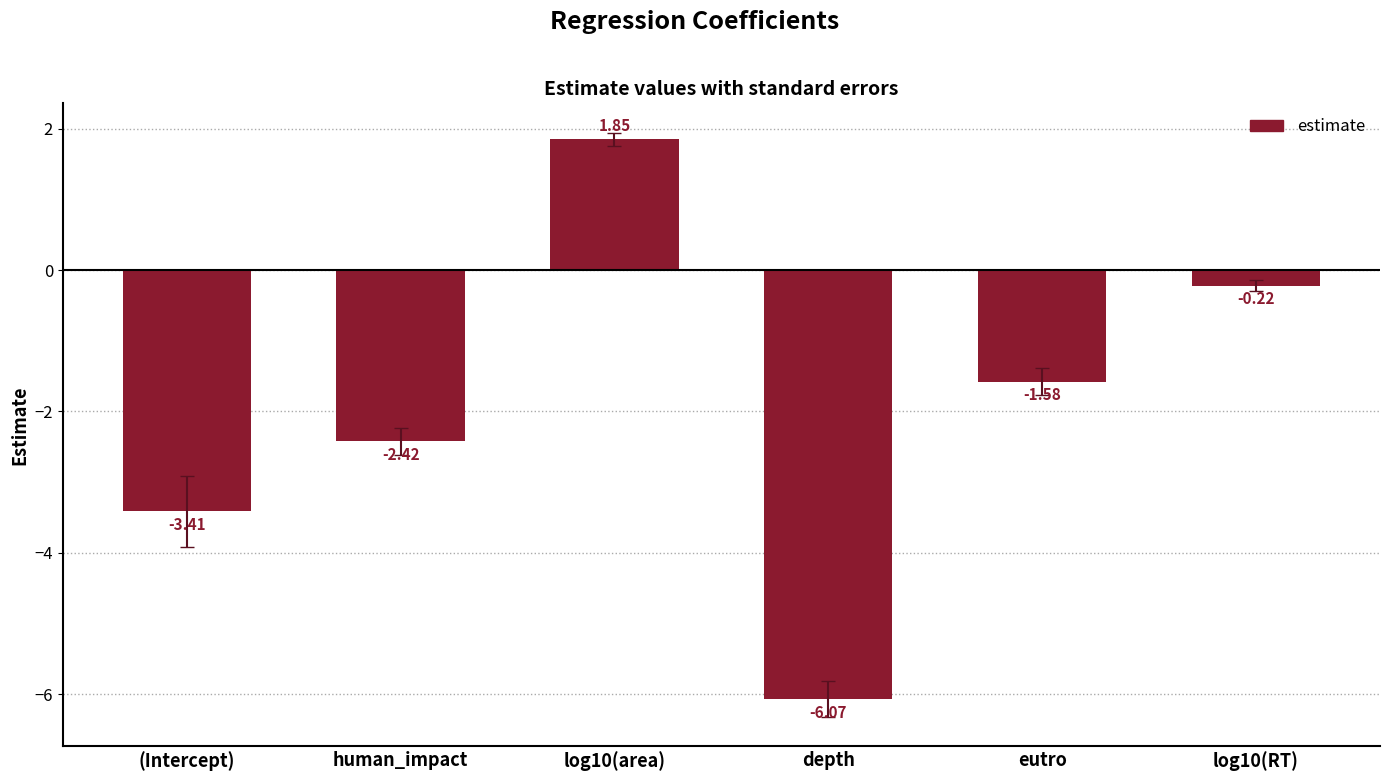

What is the difference between the maximum and minimum values?

7.9